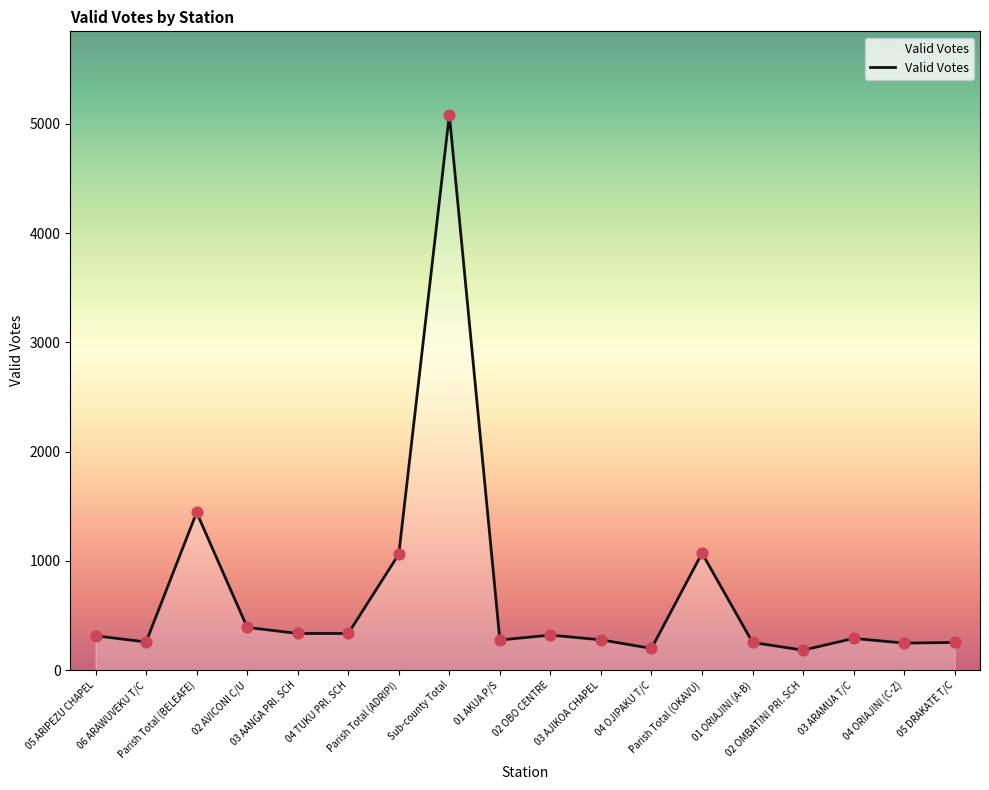

What is the change in value from 01 AKUA P/S to 02 OBO CENTRE?

+45